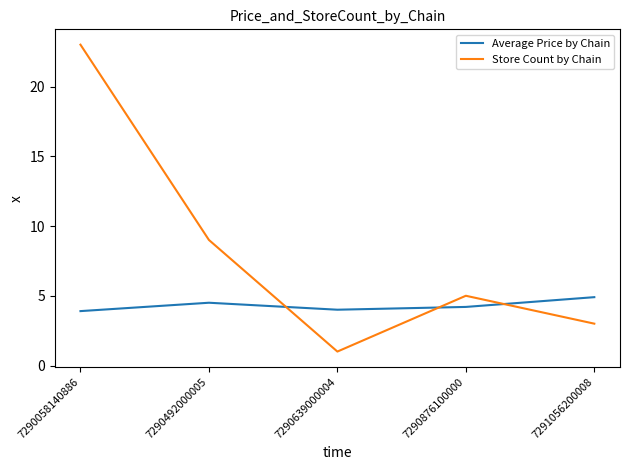

Count the number of data series in this chart.

2